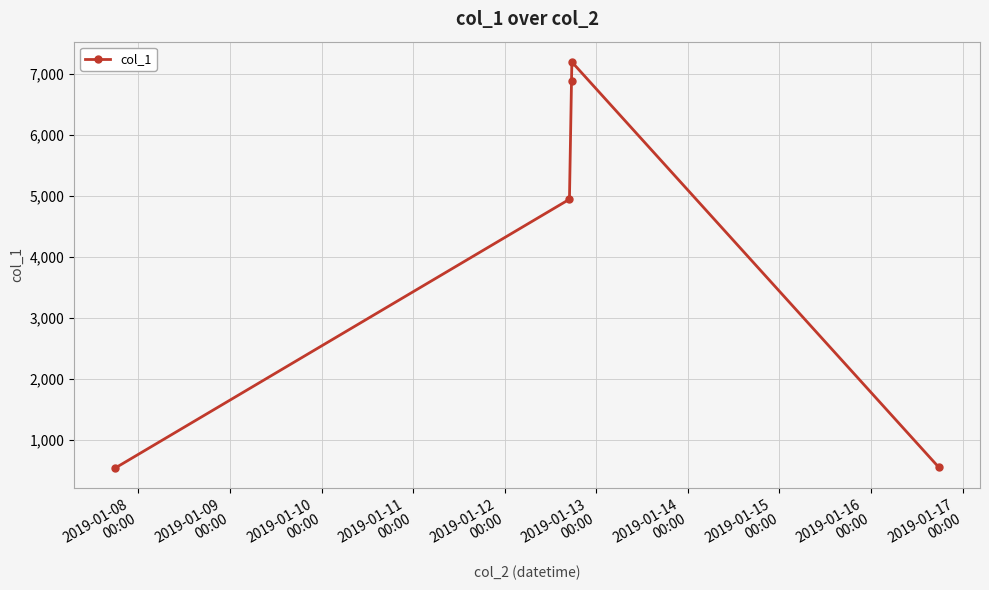

True or false: the data has more than 1 interior local peaks.

False